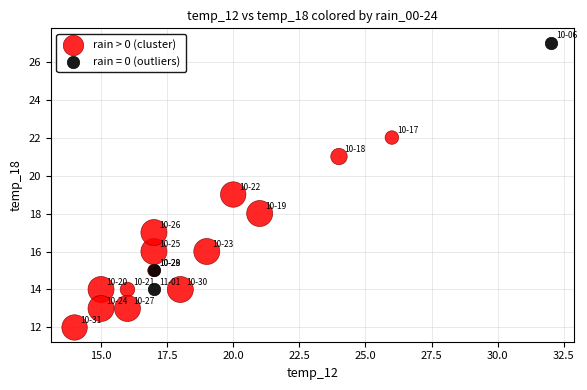

Which series reaches the maximum Y coordinate?

rain = 0 (outliers)